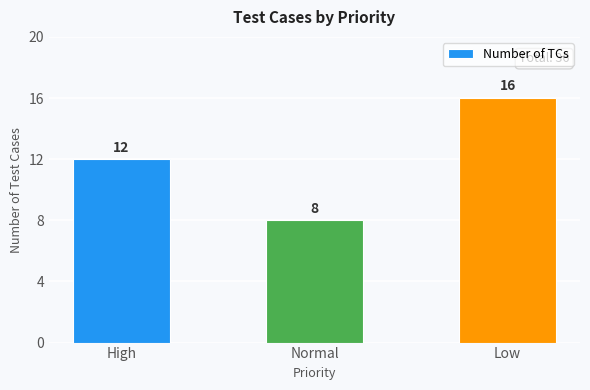

What is the maximum value shown in the chart?

16